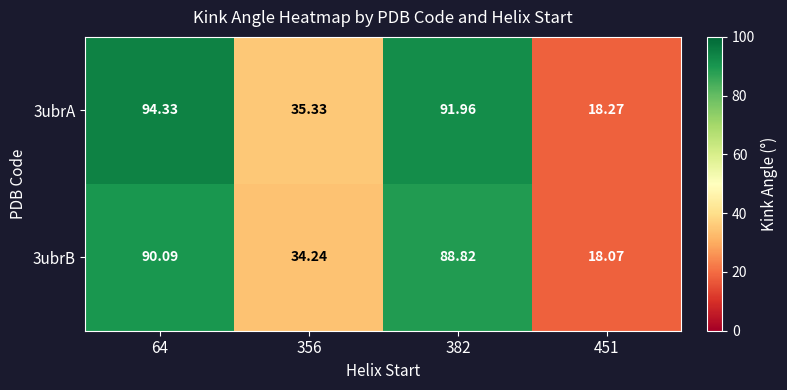

Is the value of 3ubrA at 356 greater than the value of 3ubrB at 451?

Yes